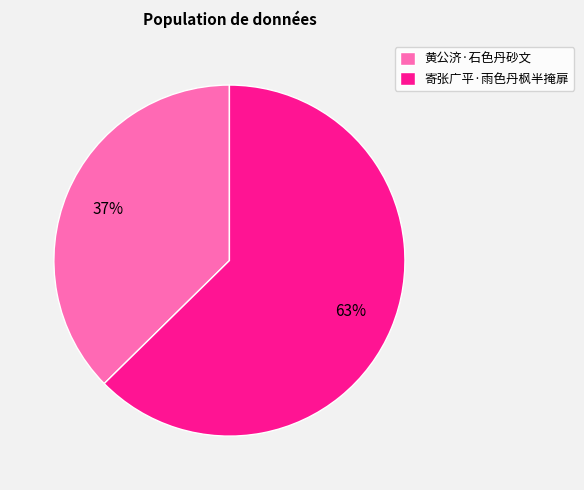

Count the number of slices in the pie.

2